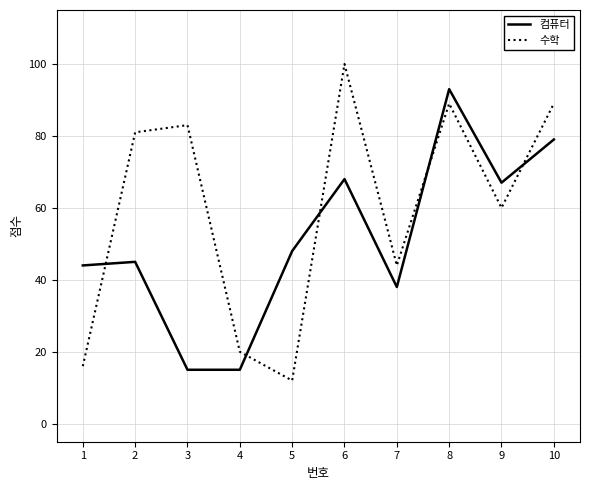

What is the total value across all series at 10?

168